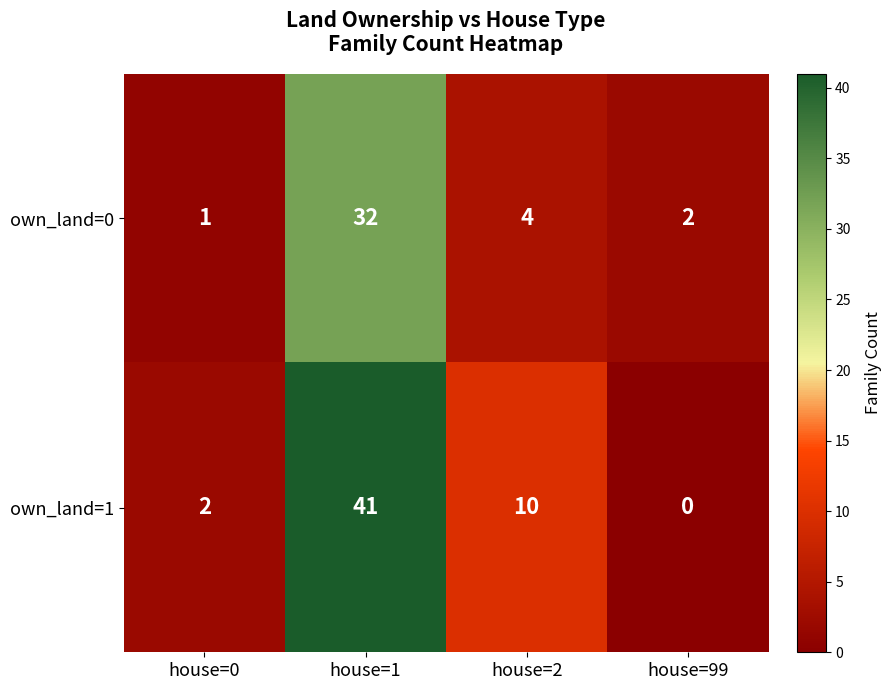

Which series has the largest range (max minus min)?

own_land=1